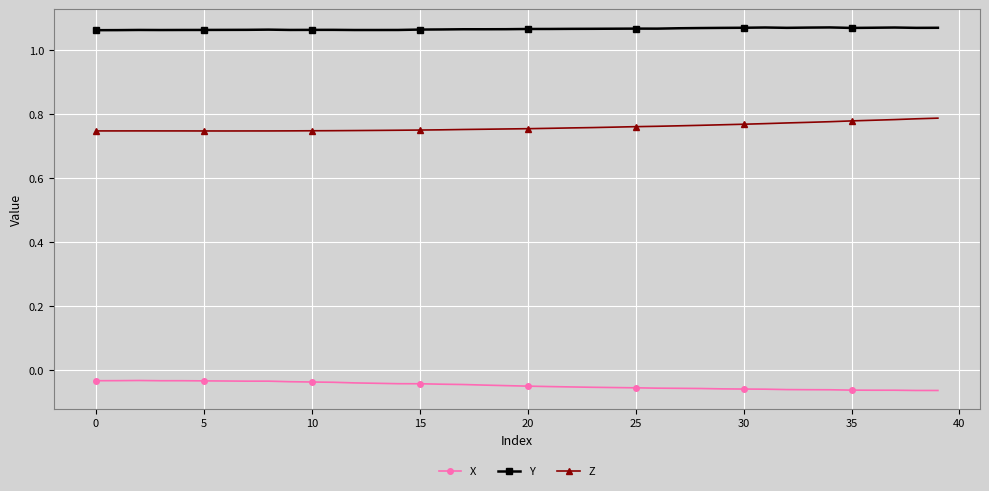

List the series in order of their peak value, highest first.

Y, Z, X